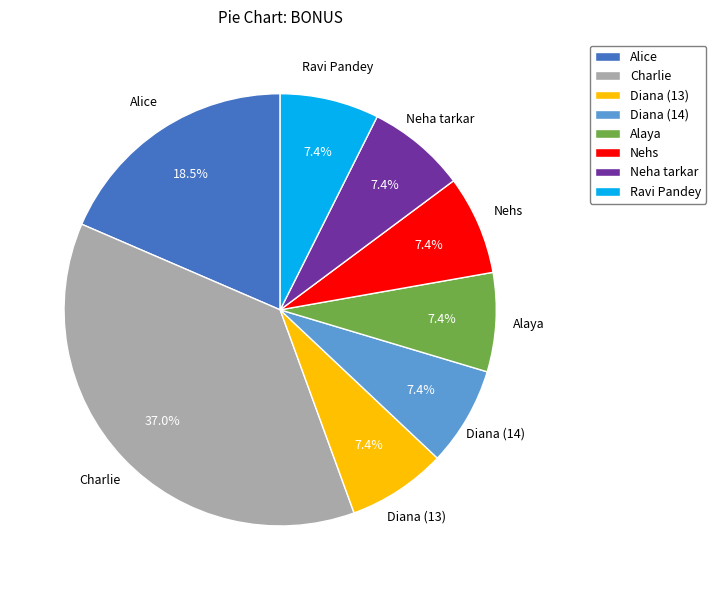

To the nearest percent, what is the difference between the Alice and Ravi Pandey slice percentages?

11%